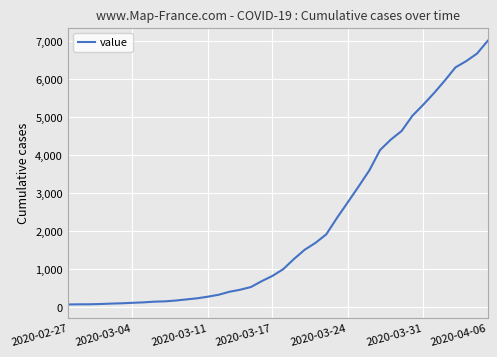

What is the greatest value displayed?

7004